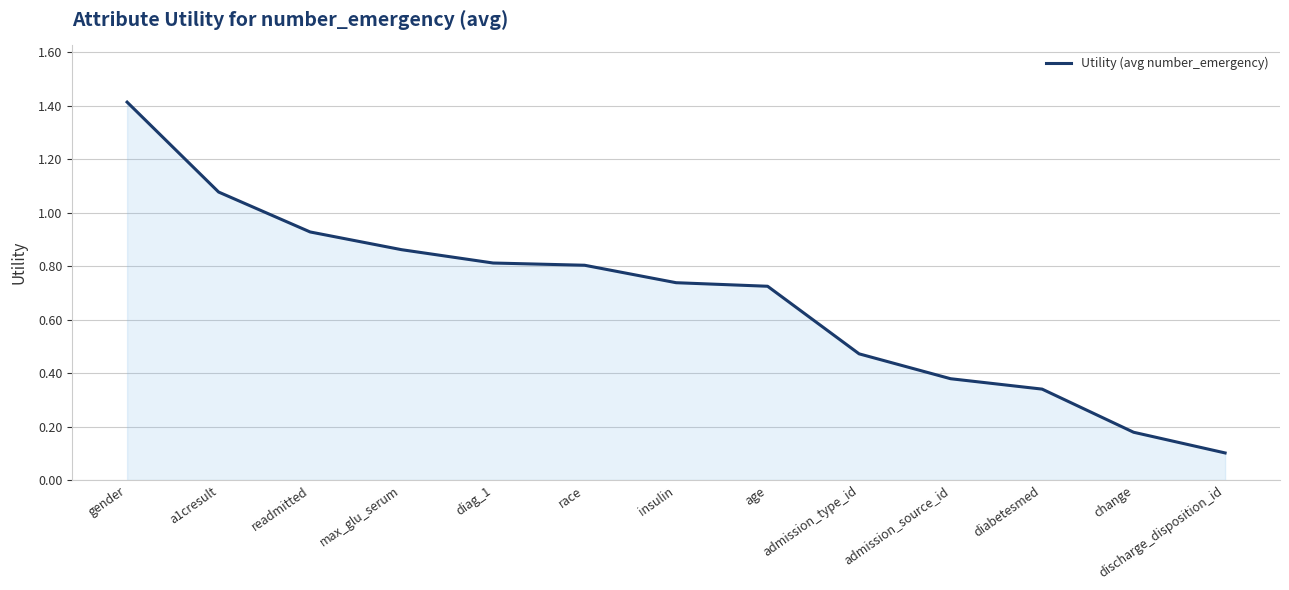

Count the number of categories in the chart.

13